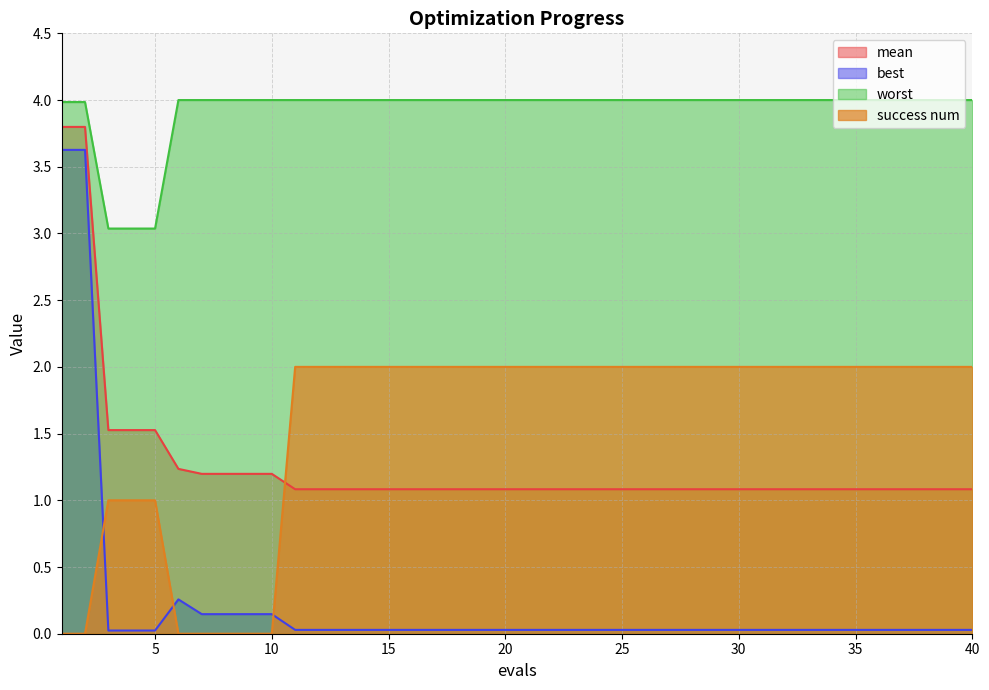

Is it true that mean equals 1.1 at 15?

True